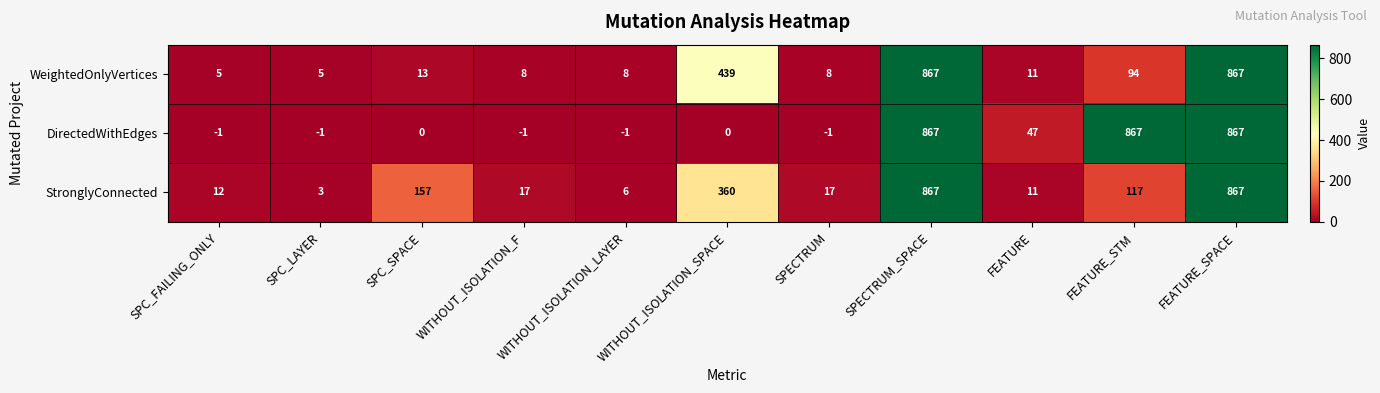

How many data points in DirectedWithEdges are less than 0?

5